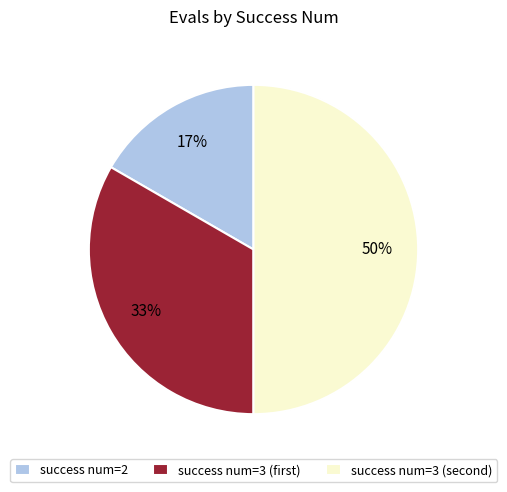

How many slices are in this pie chart?

3